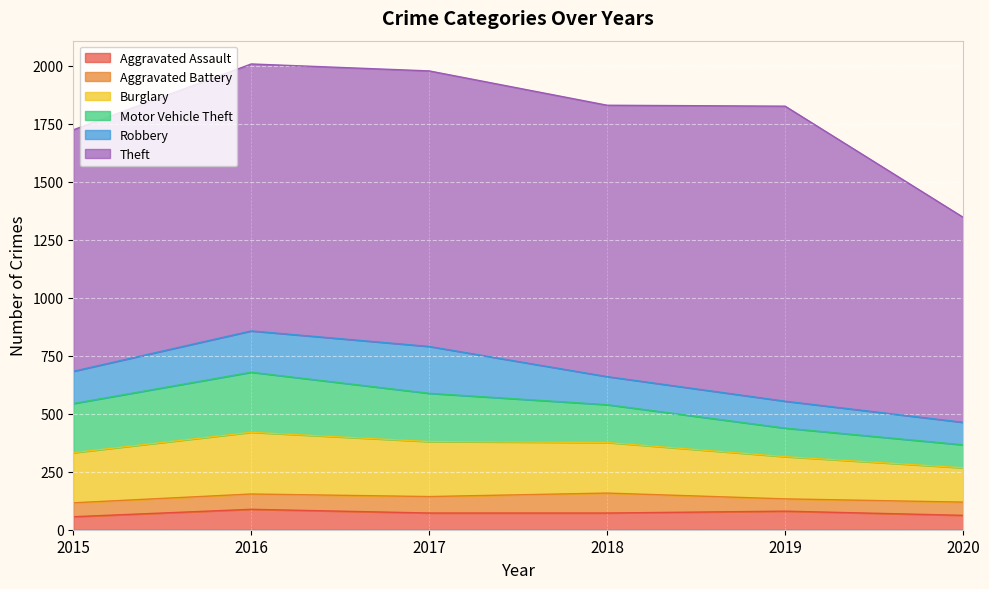

What is the average value of the Motor Vehicle Theft series?

177